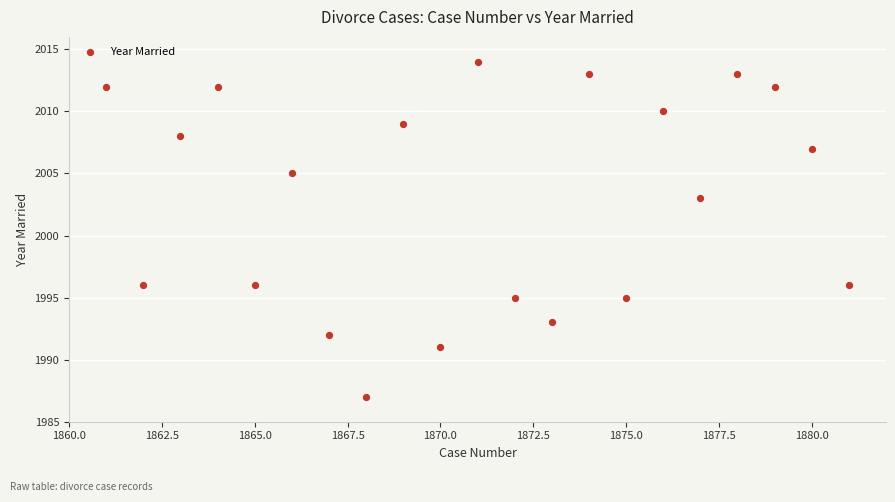

What Y value in the scatter plot is closest to 2000?

2003